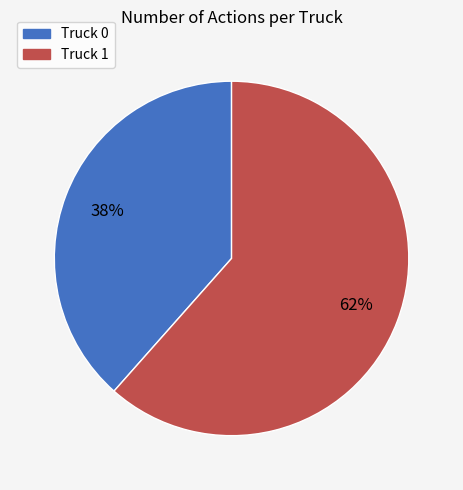

What percentage is the Truck 1 slice, to the nearest percent?

62%